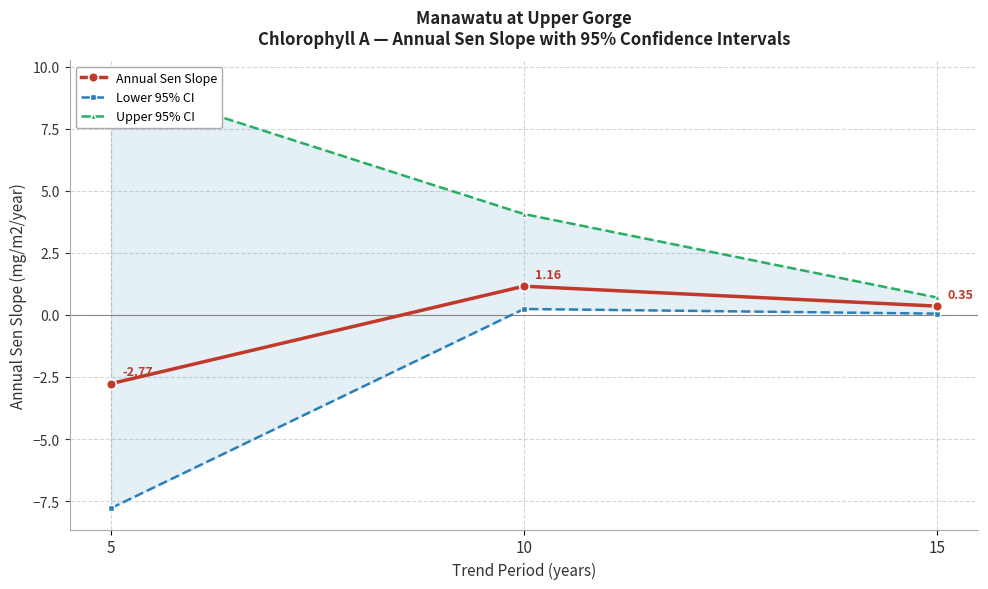

Reading right to left, transcribe all the data shown in this chart.

Annual Sen Slope: 0.4	1.2	-2.8
Lower 95% CI: 0.1	0.2	-7.8
Upper 95% CI: 0.7	4.1	9.4